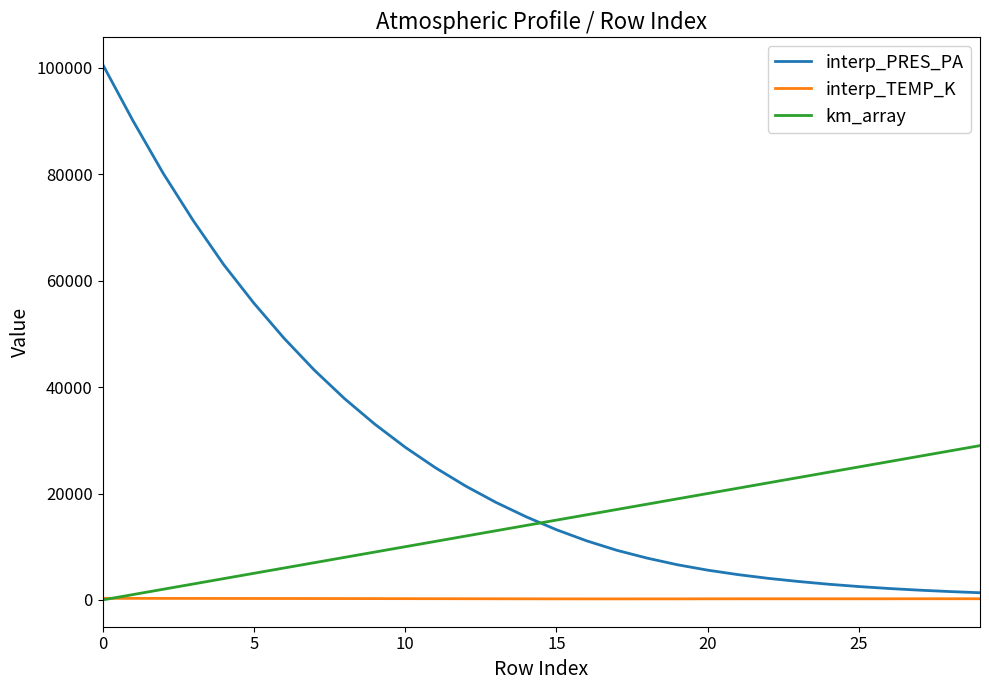

Rank the series by their average value, from highest to lowest.

interp_PRES_PA, km_array, interp_TEMP_K